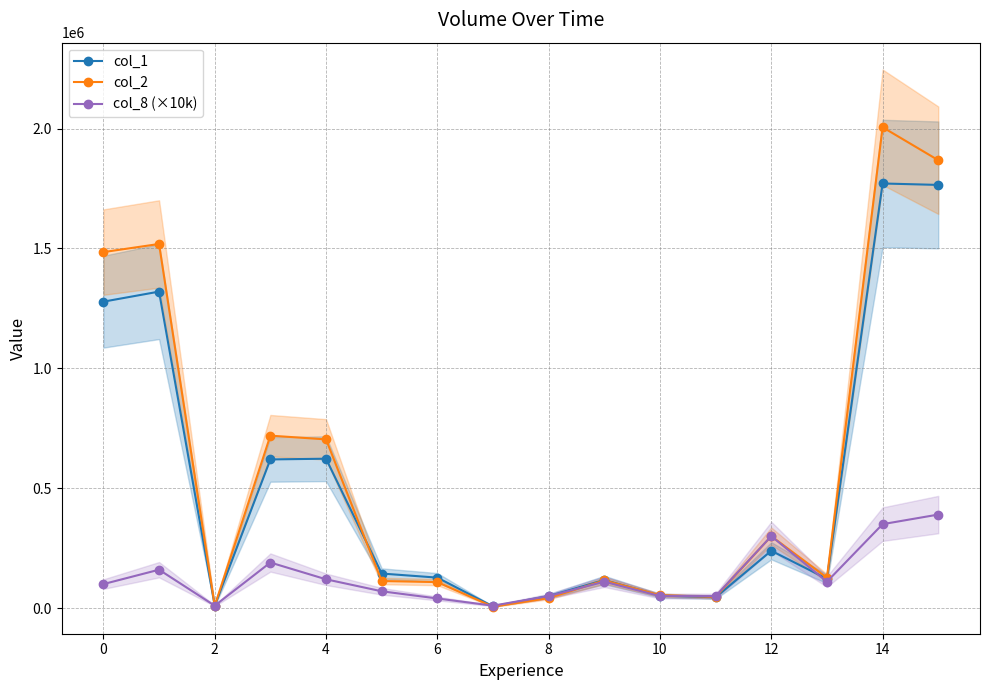

Does the chart have visible grid lines?

Yes